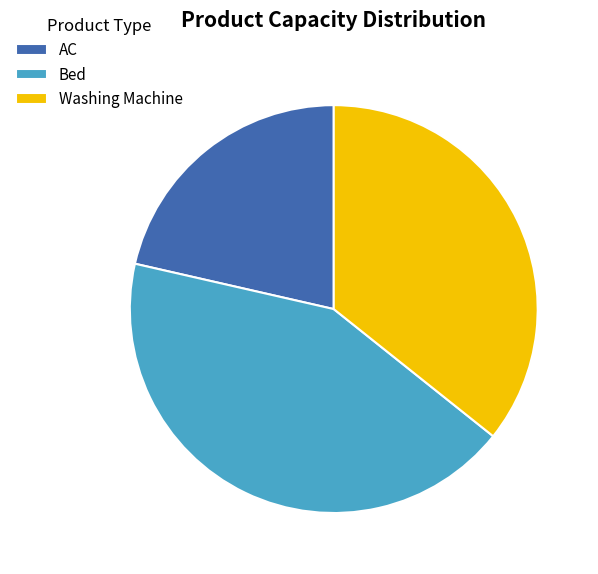

Is the sum of Bed and AC greater than half?

Yes